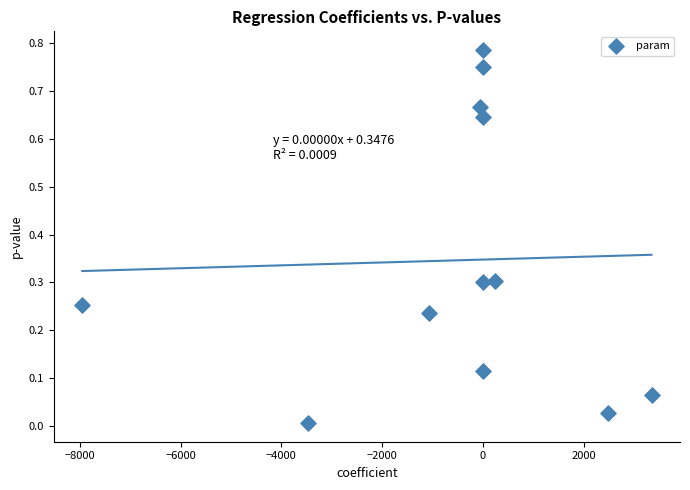

What is the average X value?

-540.4